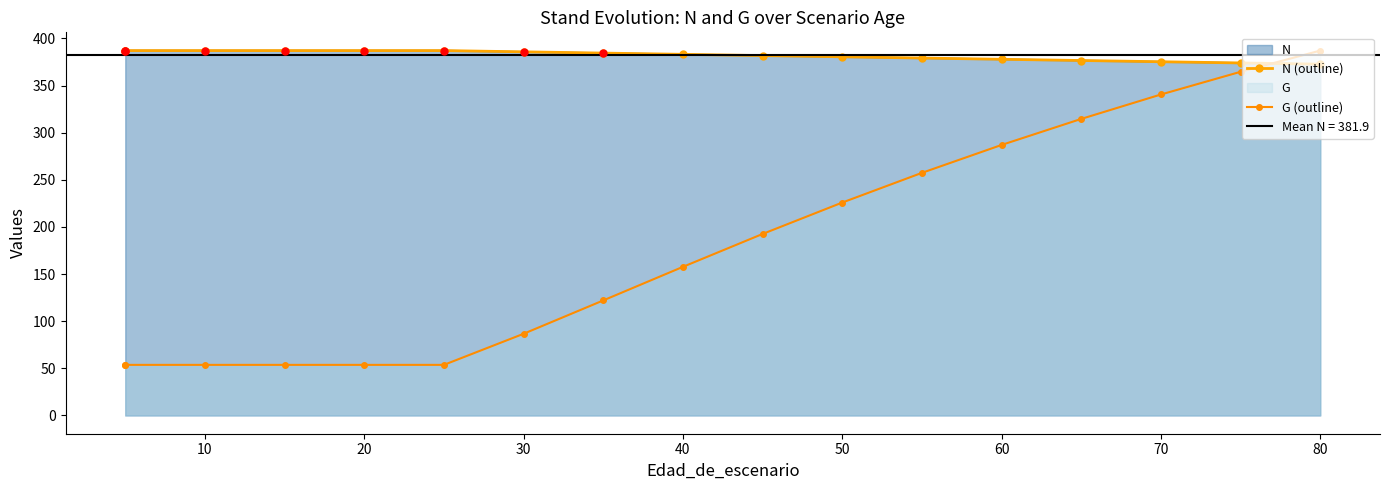

What is the total value across all series at 12?

664.8